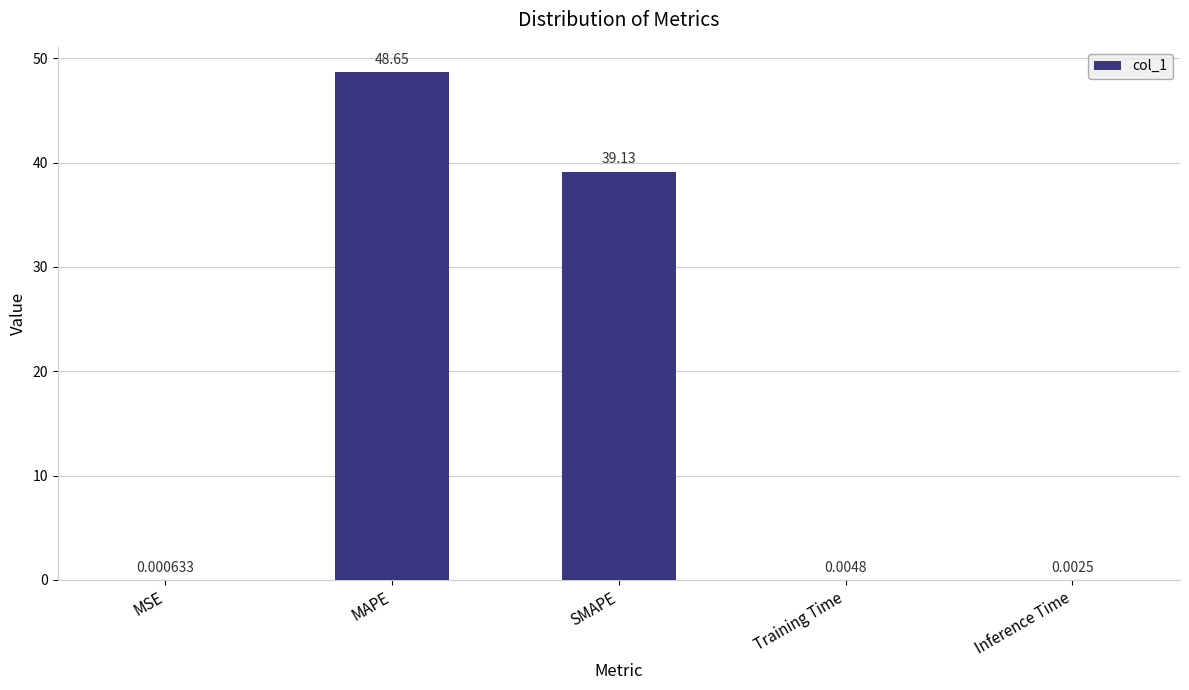

Which category has the highest value across all series?

MAPE